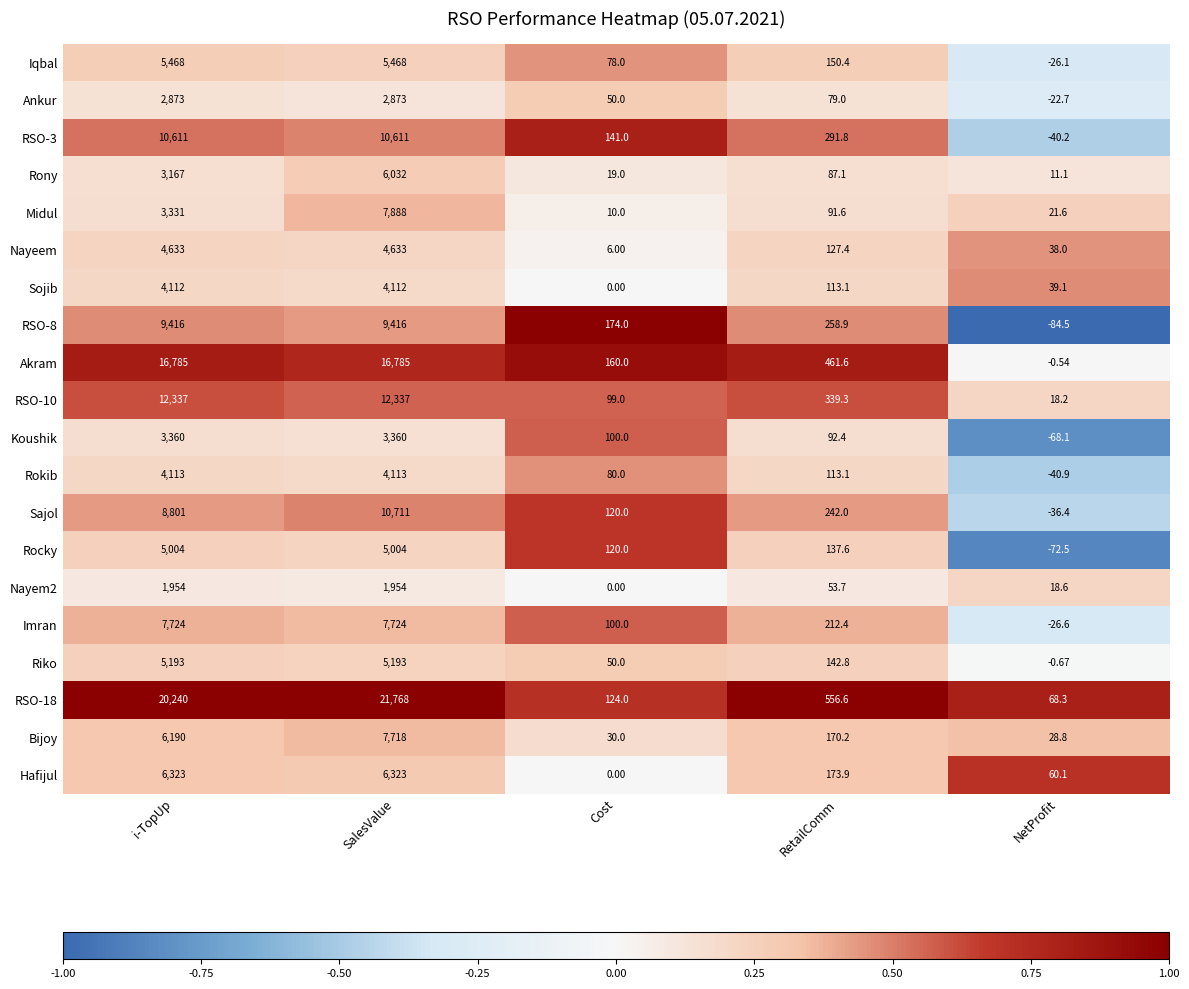

Which label corresponds to the largest value in the chart?

SalesValue